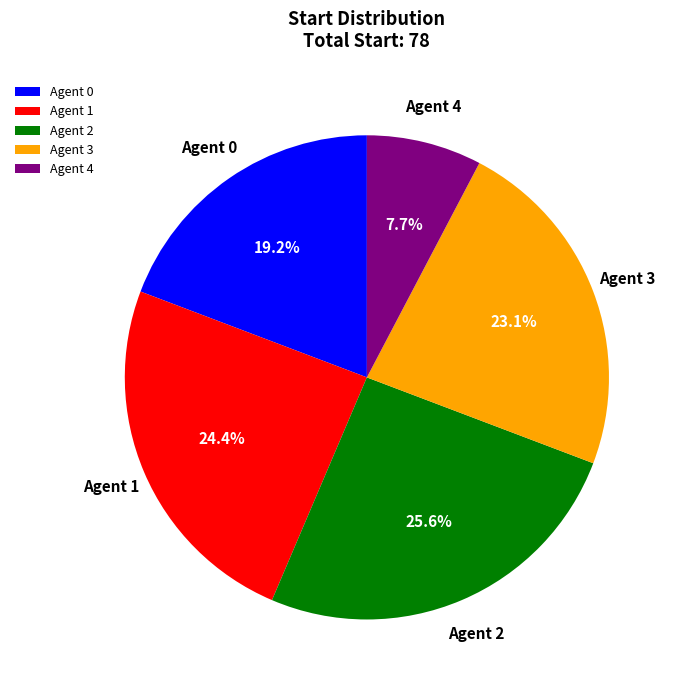

Which has a higher value, Agent 4 or Agent 0?

Agent 0